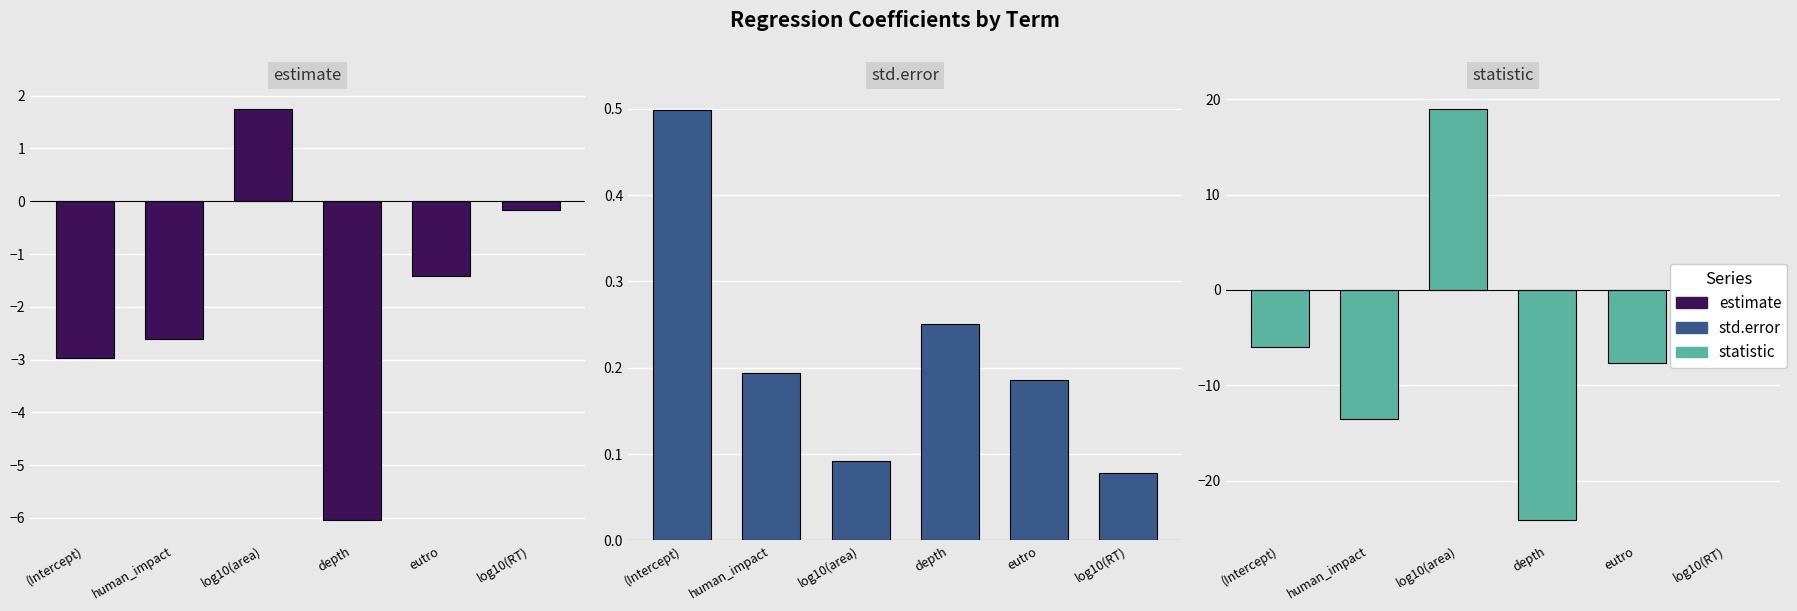

What is the average value of the std.error series?

0.2